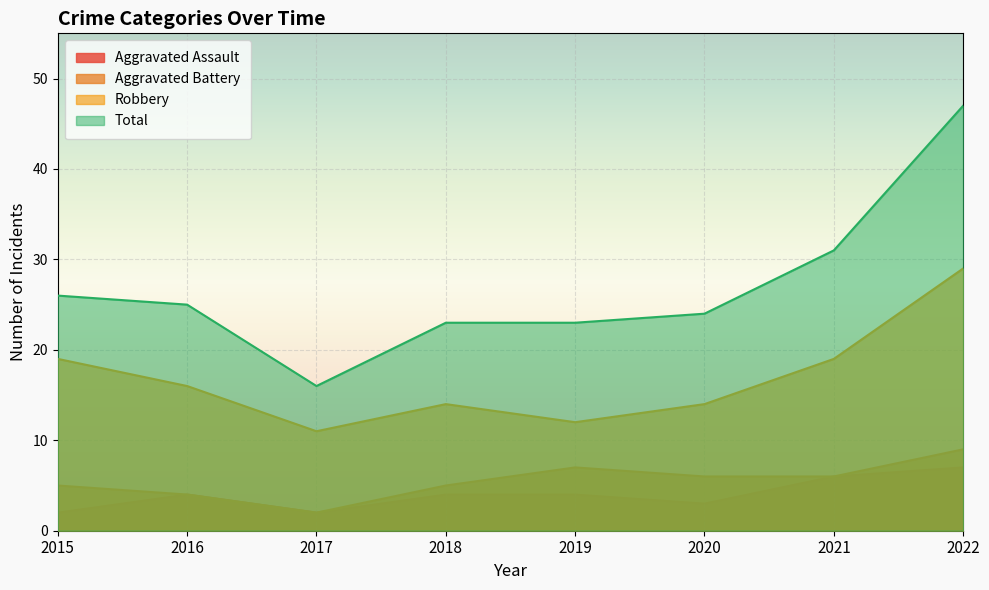

What is the difference between the Total values at 2022 and 2015?

21